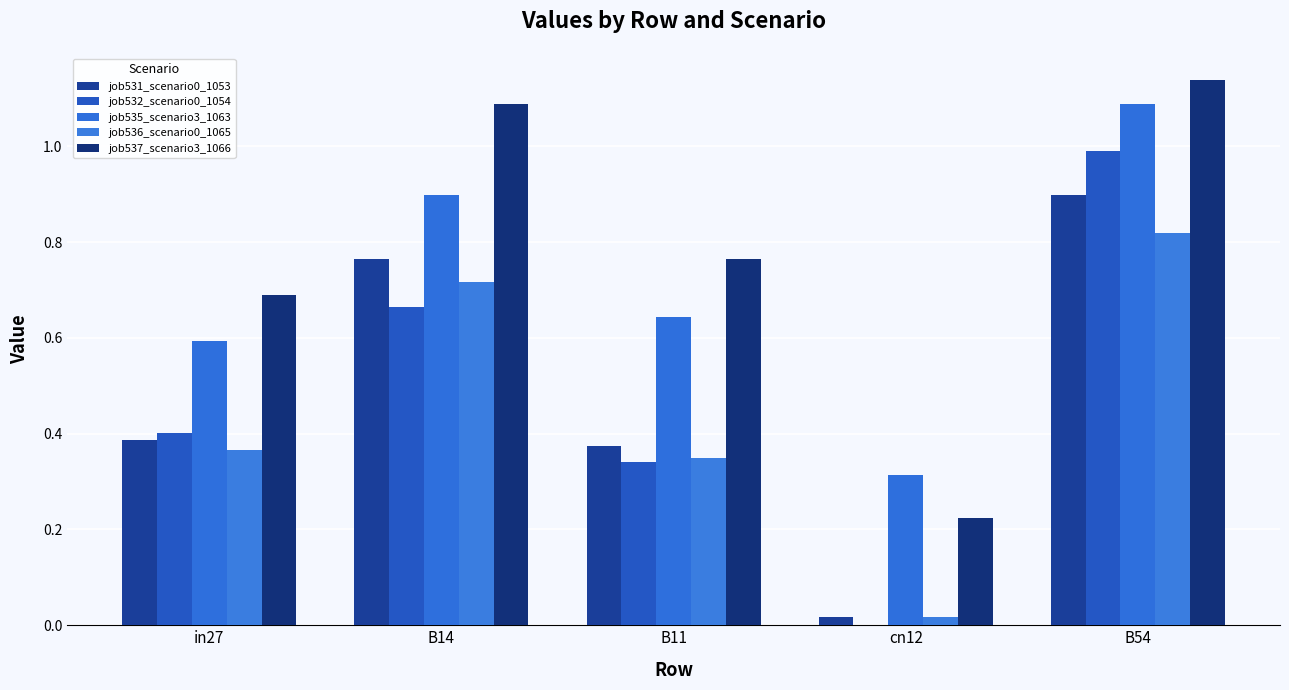

Reading left to right, transcribe all the data shown in this chart.

job531_scenario0_1053: 0.4	0.8	0.4	0.0	0.9
job532_scenario0_1054: 0.4	0.7	0.3	0.0	1.0
job535_scenario3_1063: 0.6	0.9	0.6	0.3	1.1
job536_scenario0_1065: 0.4	0.7	0.3	0.0	0.8
job537_scenario3_1066: 0.7	1.1	0.8	0.2	1.1